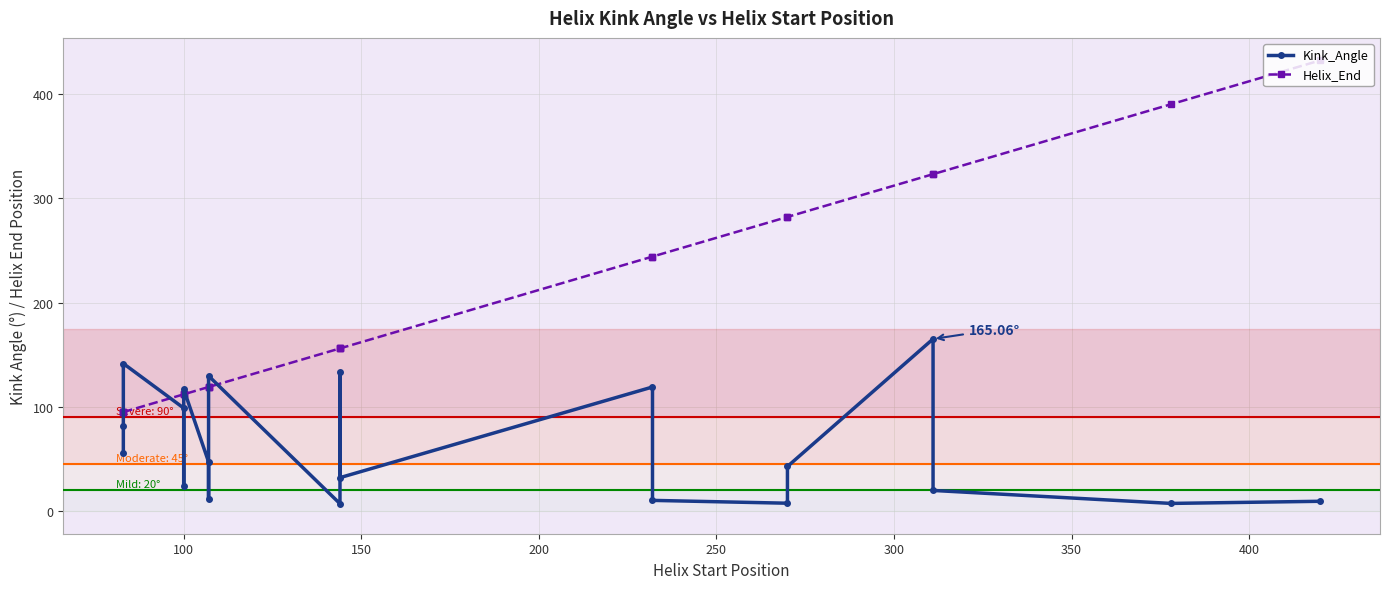

What is the greatest value displayed?

432.0